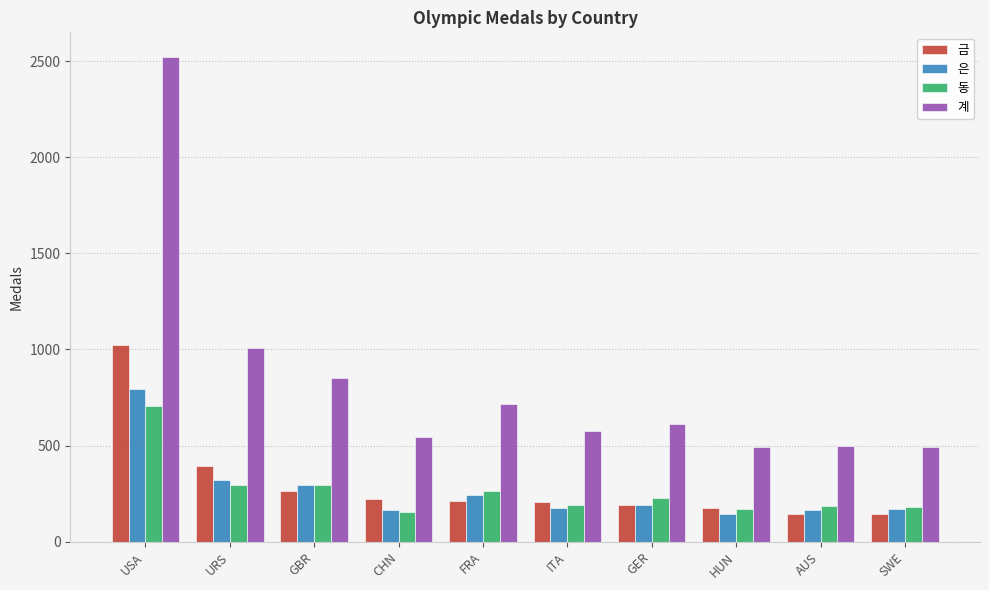

What is the smallest value displayed?

145